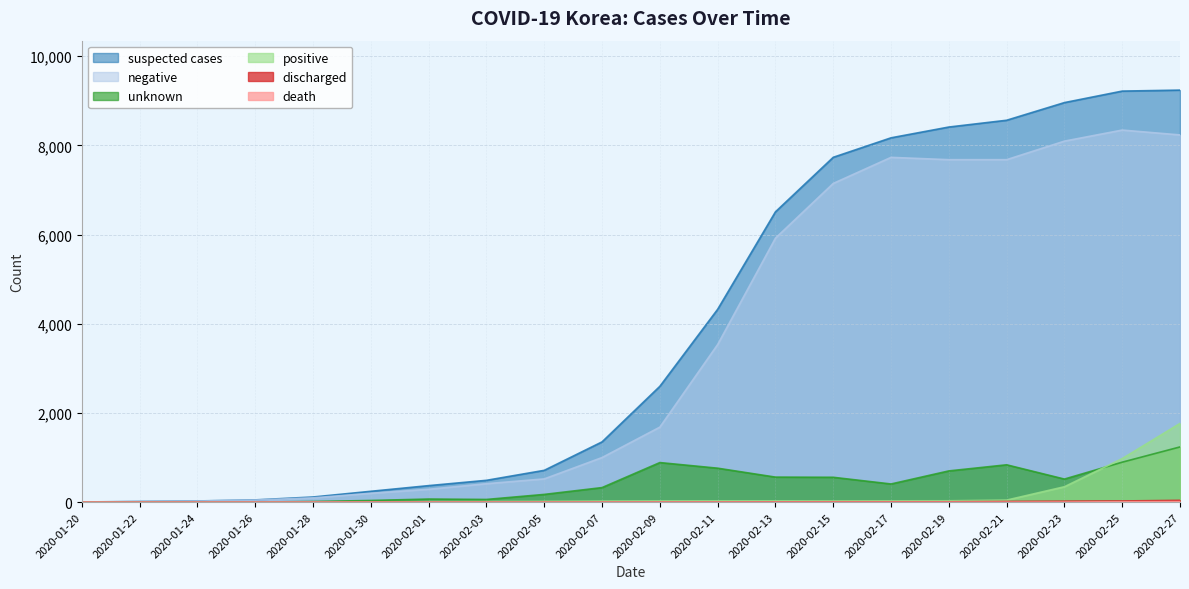

What is the total value across all series at 2020-02-11?

8654